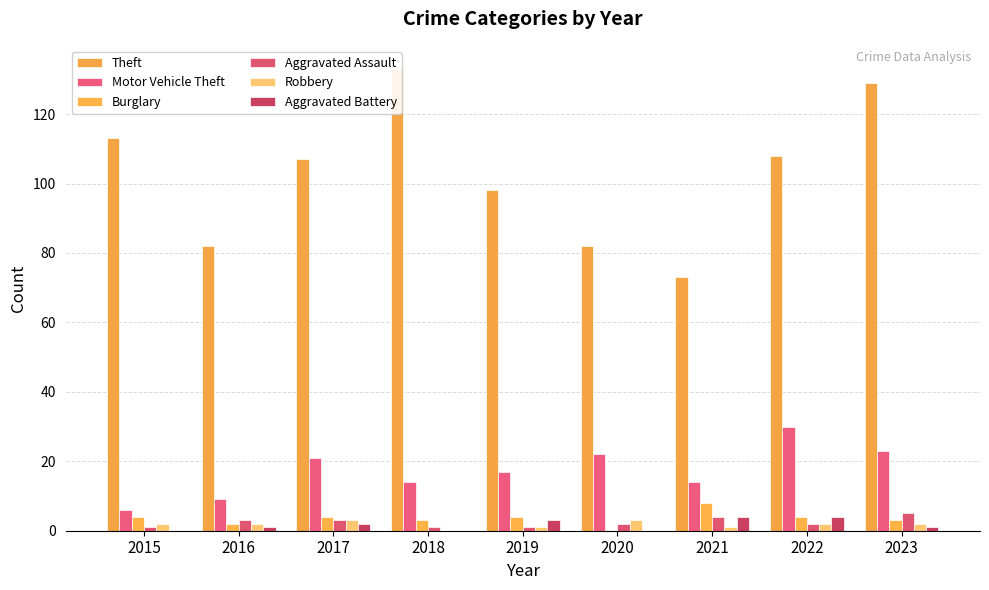

How many positive values does the Robbery series have?

8